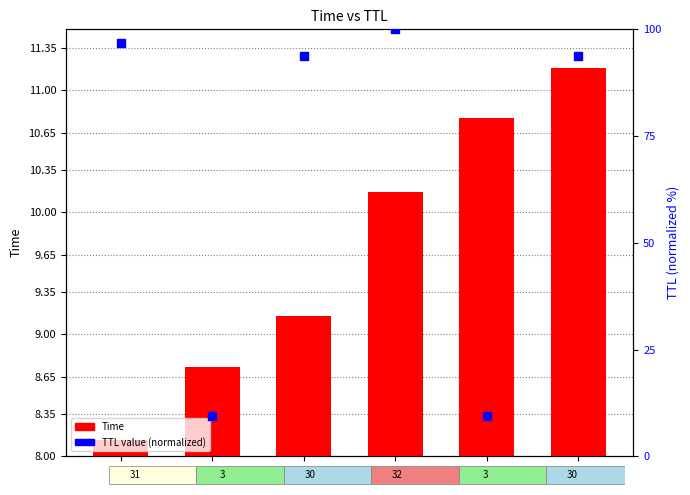

Is the value of TTL value (normalized) at 30 greater than the value of Time at 30?

Yes